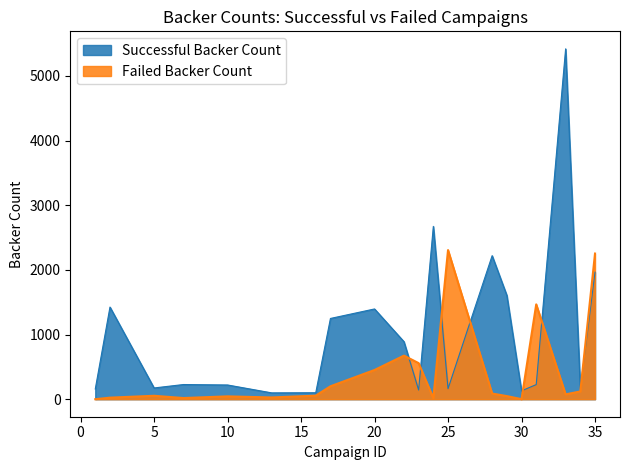

Reading left to right, list all the values displayed in this chart.

Successful Backer Count: 158	1425	174	227	220	98	100	1249	1396	890	142	2673	163	2220	1606	129	226	5419	165	1965
Failed Backer Count: 0	24	53	18	44	27	55	200	452	674	558	15	2307	88	48	1	1467	75	120	2253